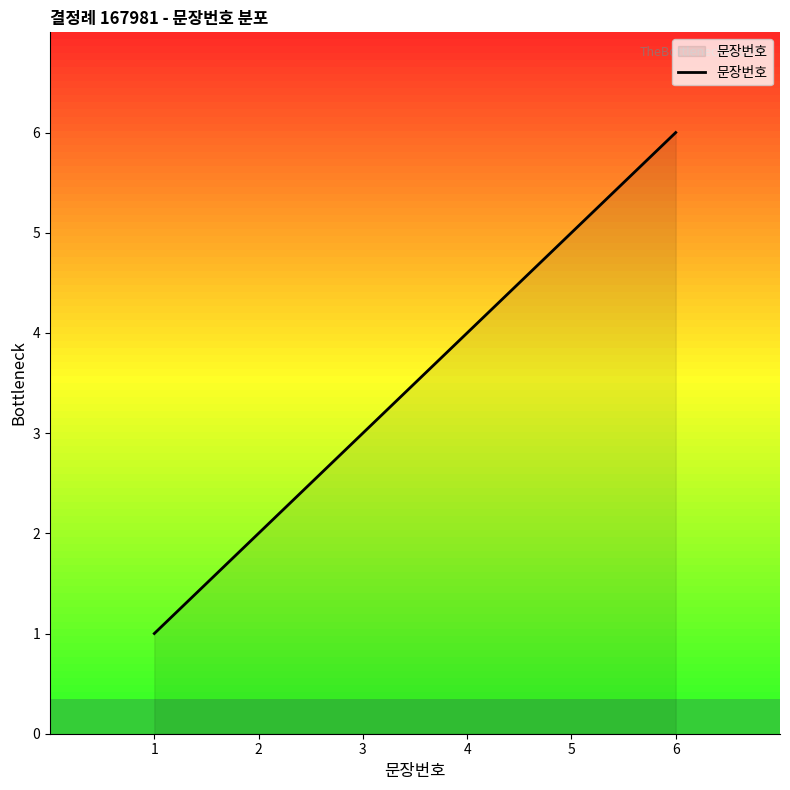

Does the chart have visible grid lines?

No